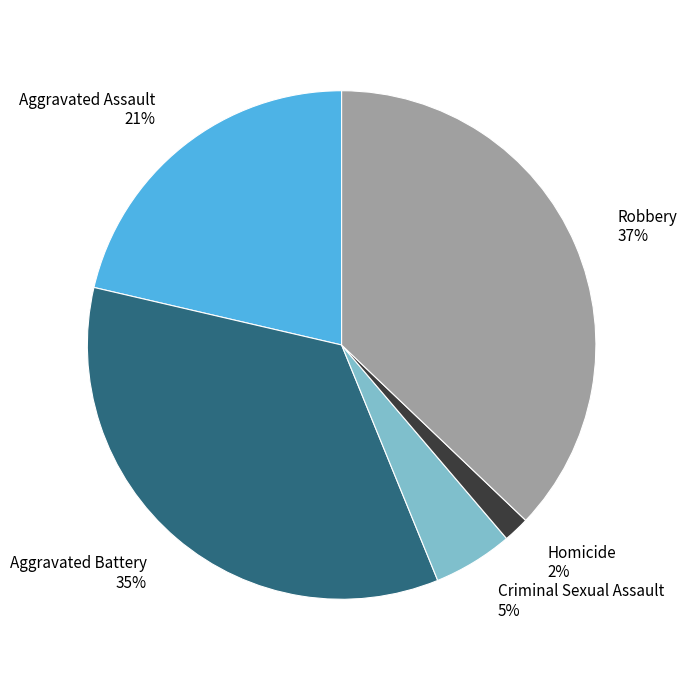

What is the smallest slice in the pie chart?

Homicide